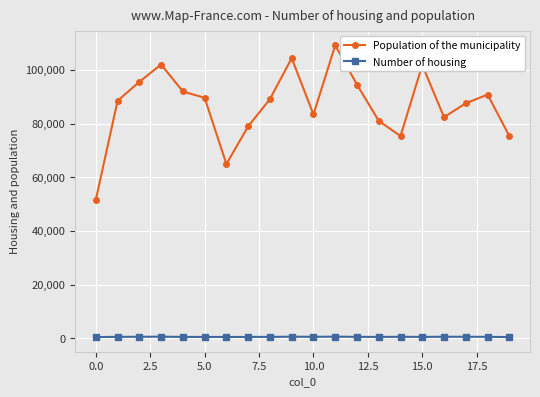

At how many categories does at least one series exceed 62145?

19